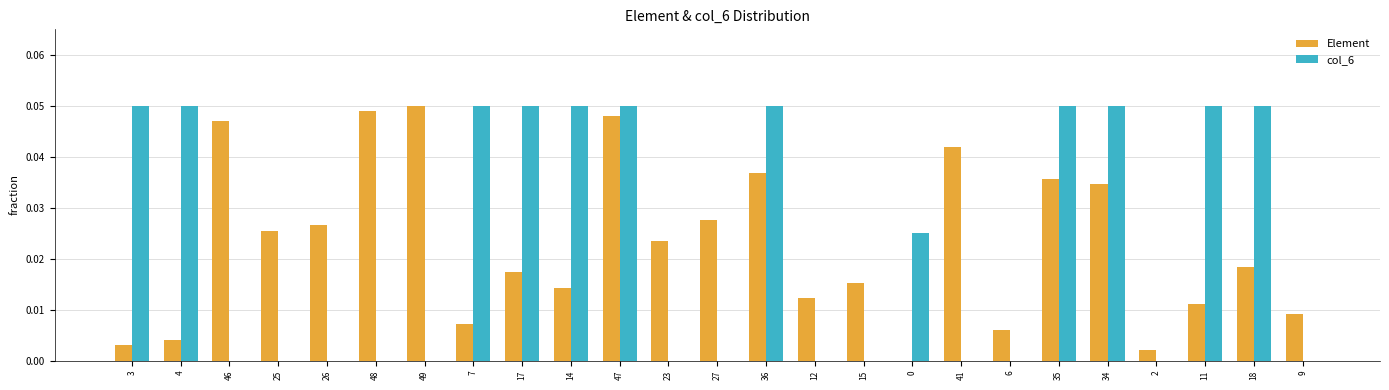

Does the chart contain stacked bars?

No